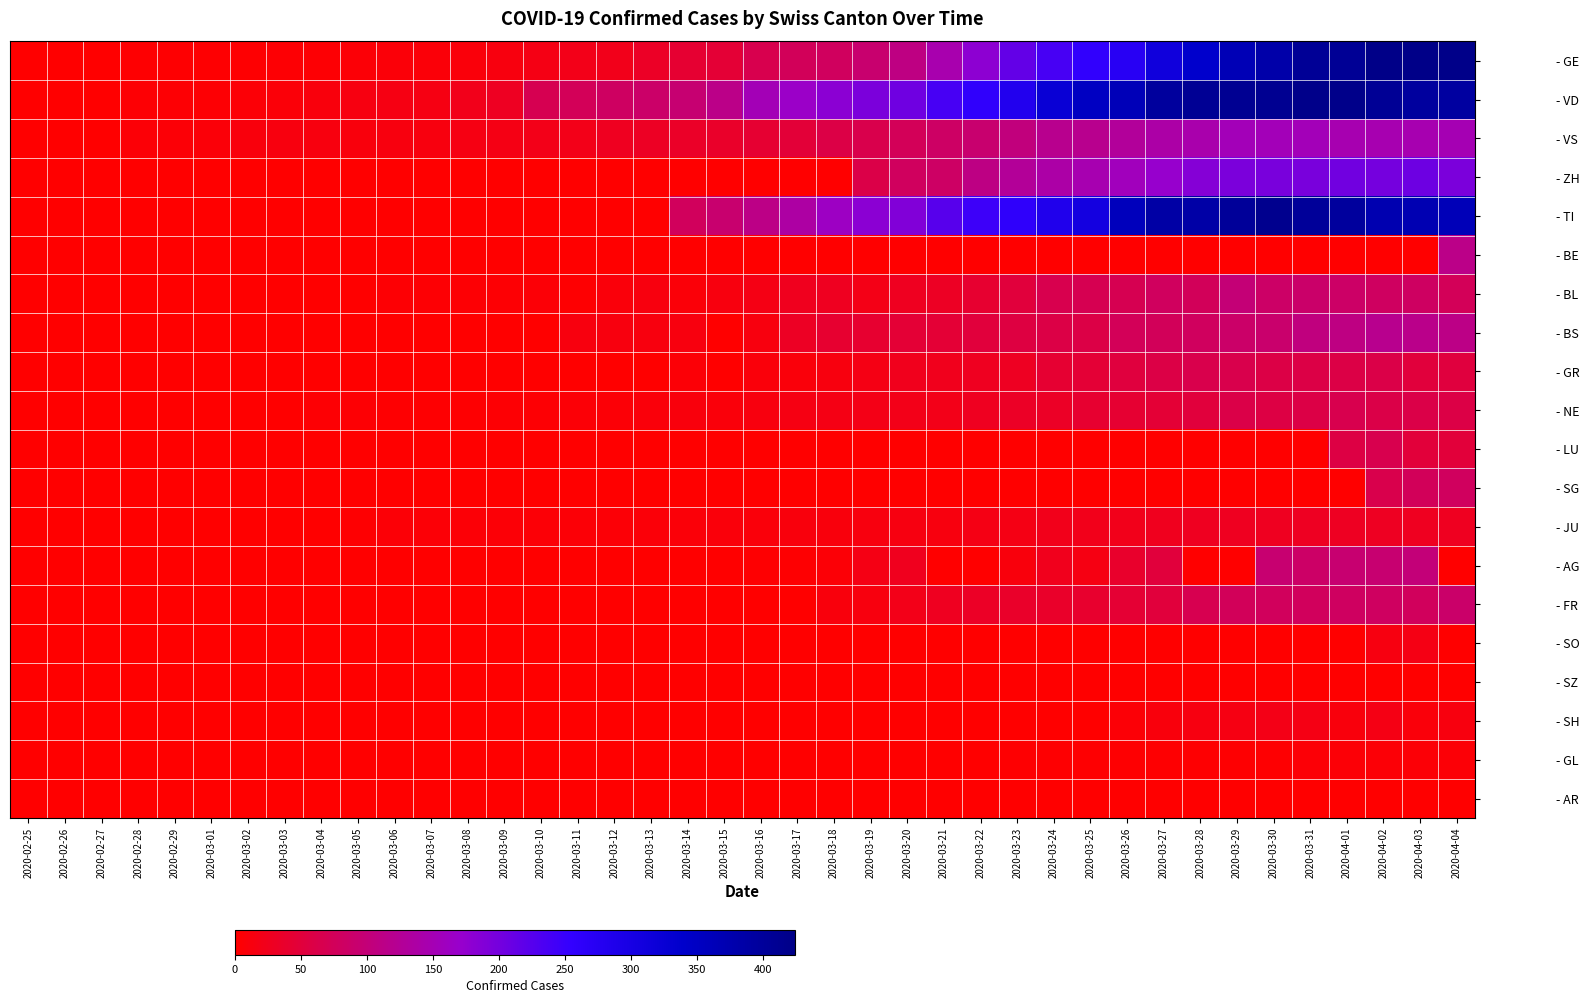

Rank the series by their maximum value, from lowest to highest.

- SZ, - AR, - GL, - SO, - SH, - JU, - GR, - NE, - LU, - SG, - FR, - BL, - AG, - BE, - BS, - VS, - ZH, - TI, - VD, - GE